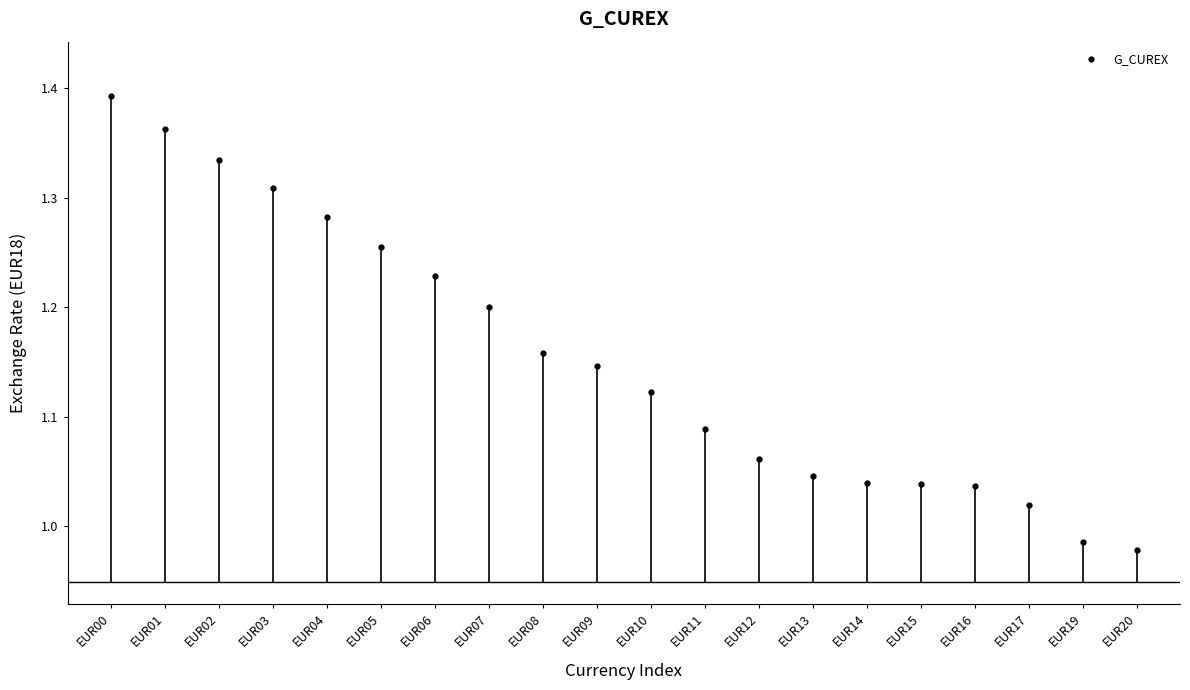

Approximately how many times larger is the value at EUR01 compared to EUR04?

1.1